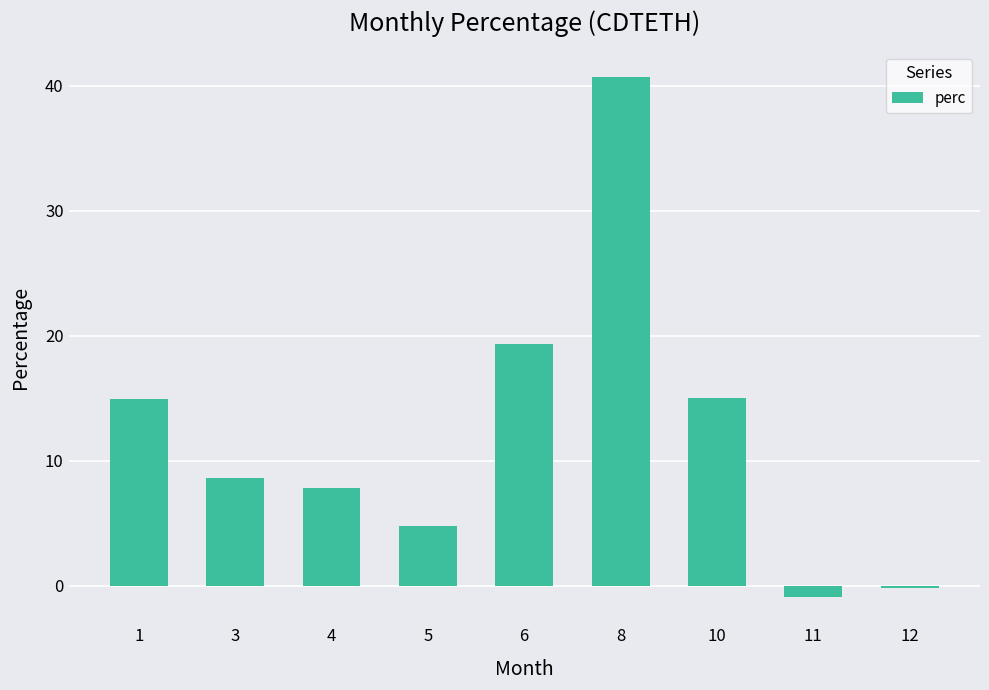

True or false: the data shows 23.6 at 1.

False